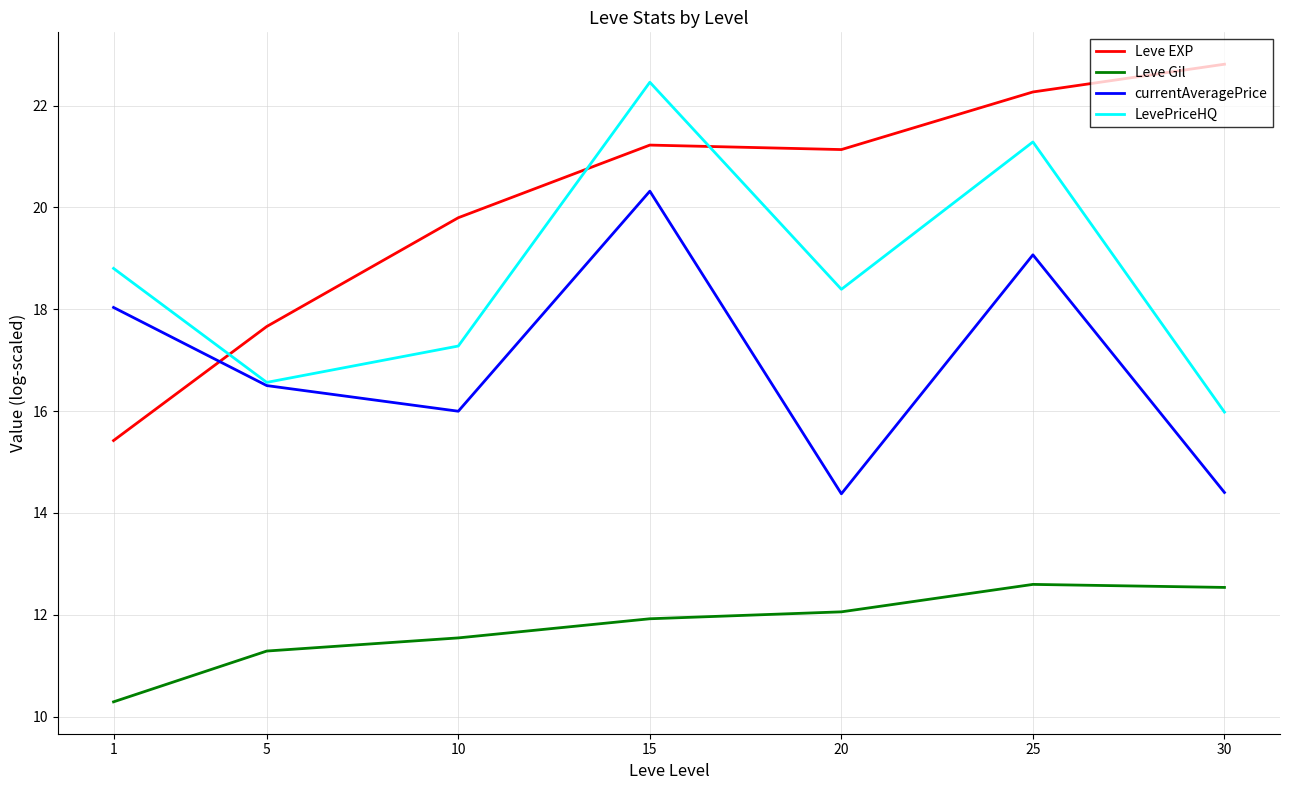

What is the average value of the Leve Gil series?

11.7